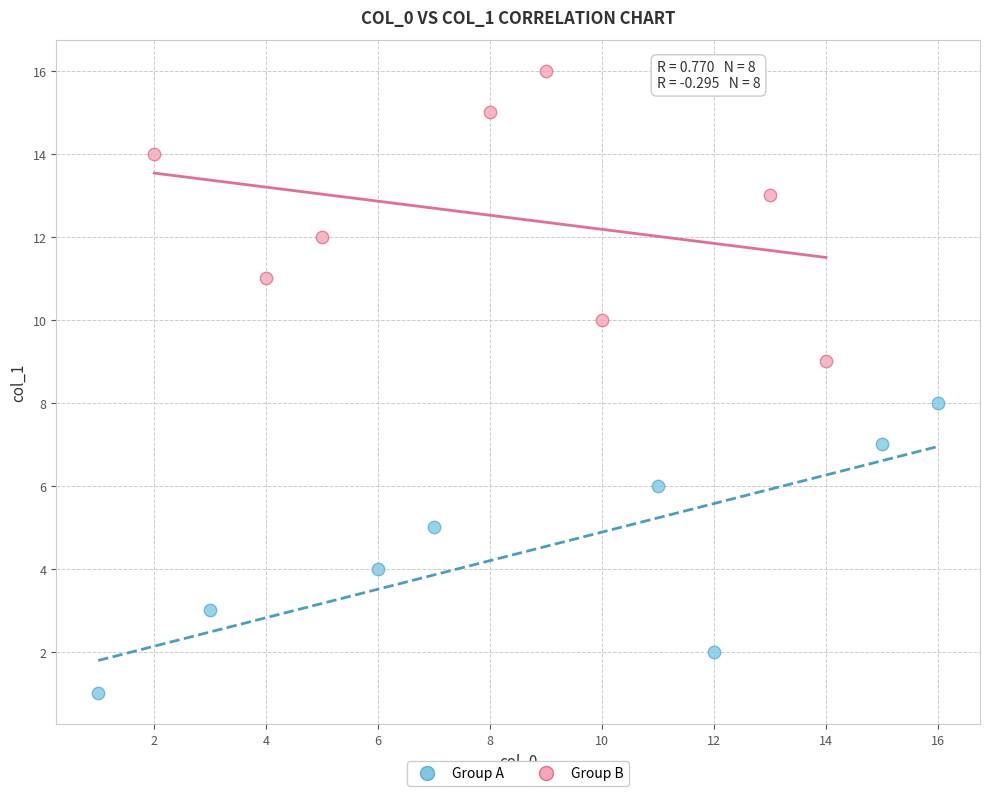

Which series reaches the maximum Y coordinate?

Group B